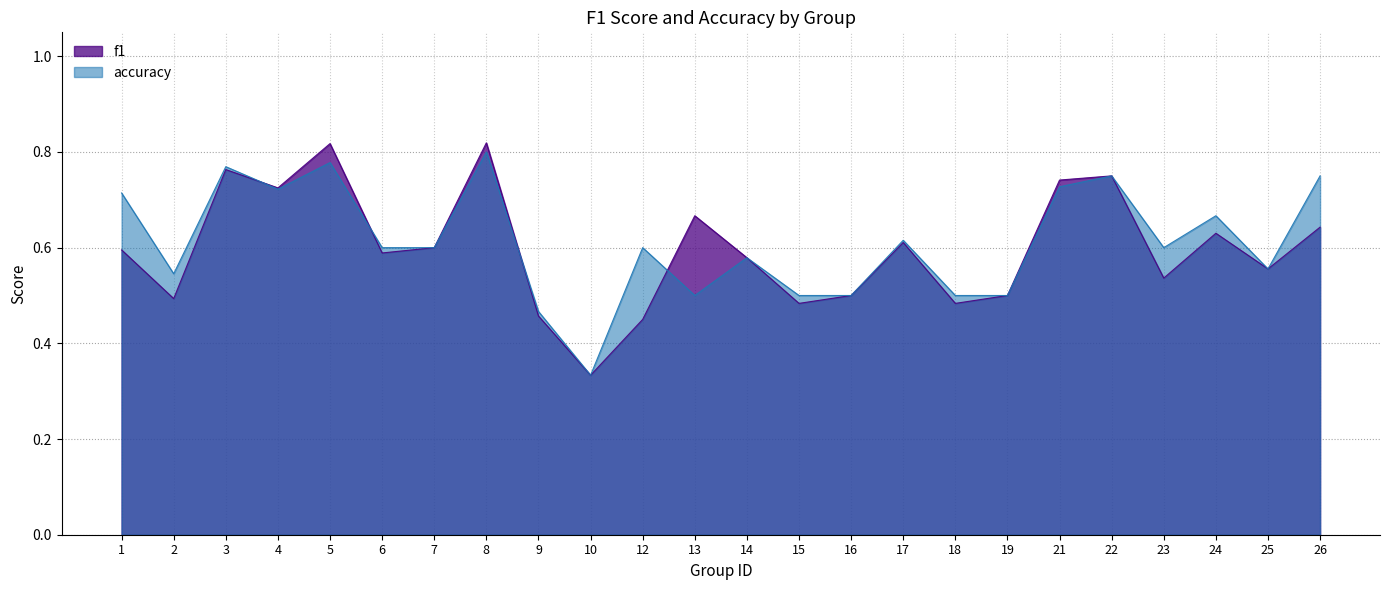

True or false: f1 has more than 1 interior local peaks.

True